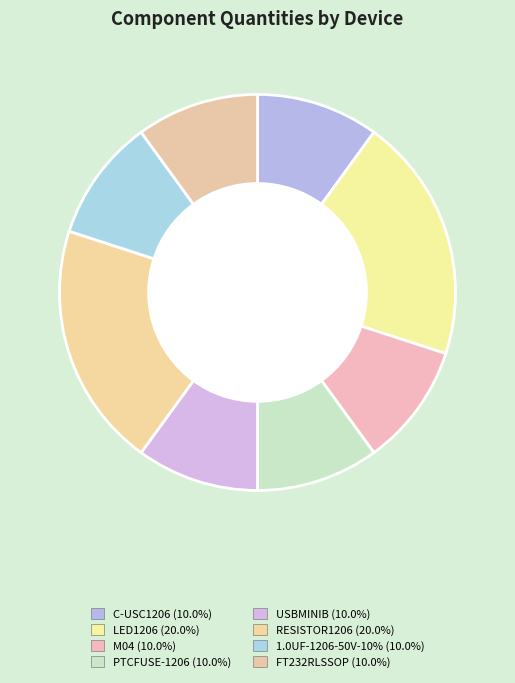

What is the total percentage of FT232RLSSOP and 1.0UF-1206-50V-10%?

20.0%